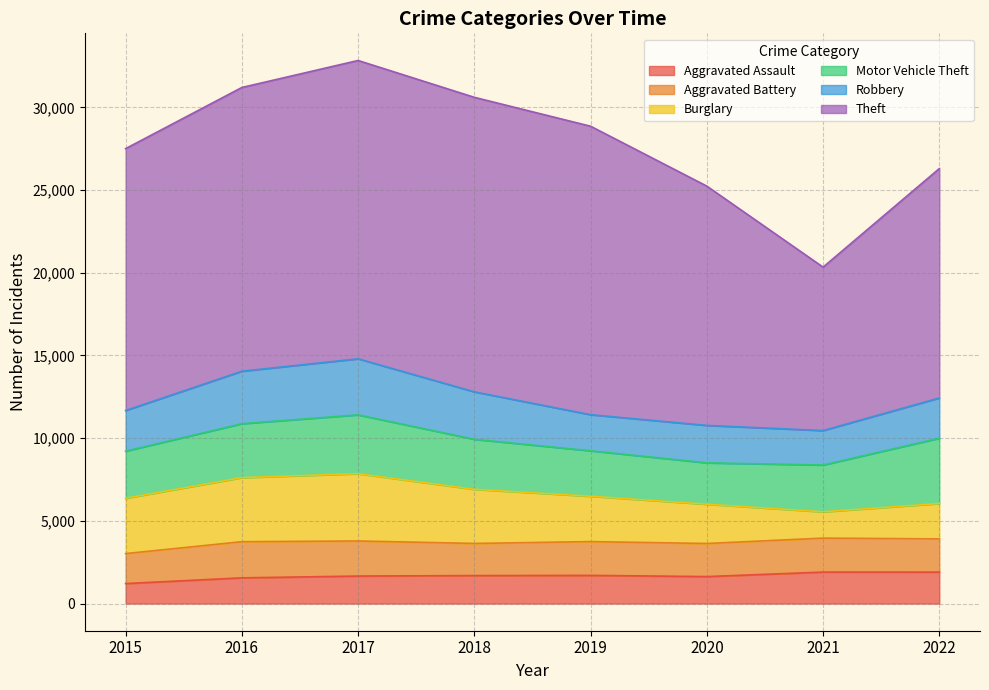

Where do Burglary and Aggravated Battery first cross each other?

2020 and 2021